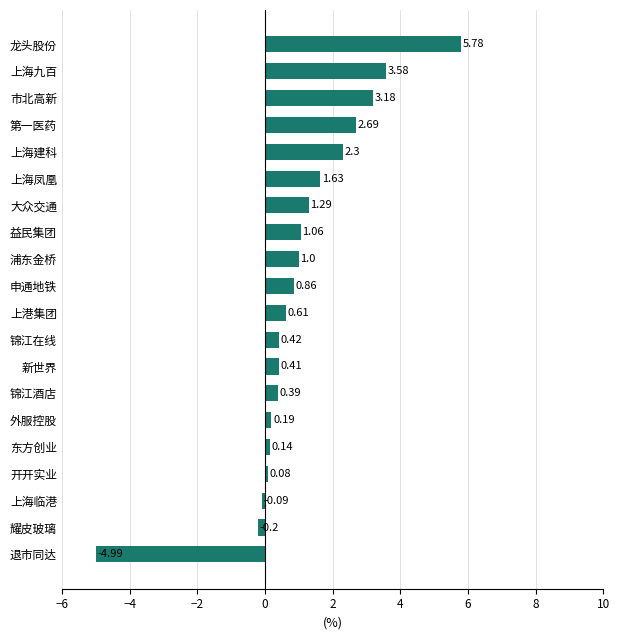

How many positive values are there?

17